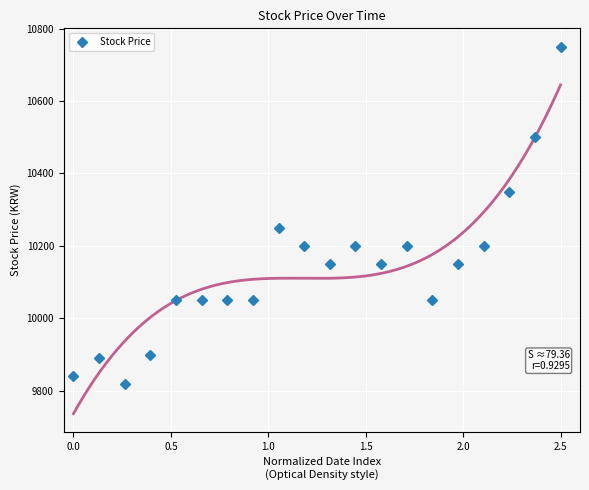

What is the greatest value displayed?

10750